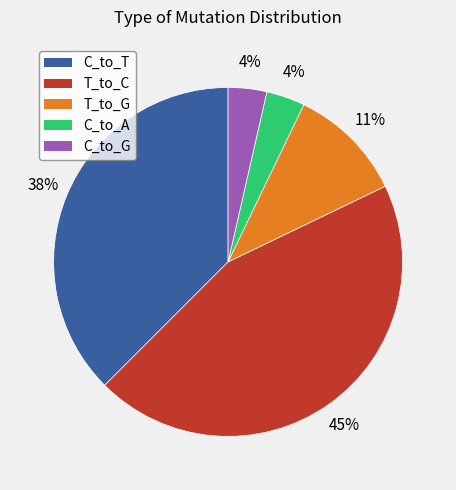

Is there a majority slice in this chart?

No